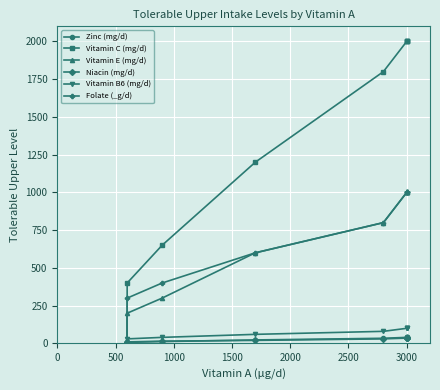

True or false: Niacin (mg/d) has more than 2 points higher than both neighbors.

False